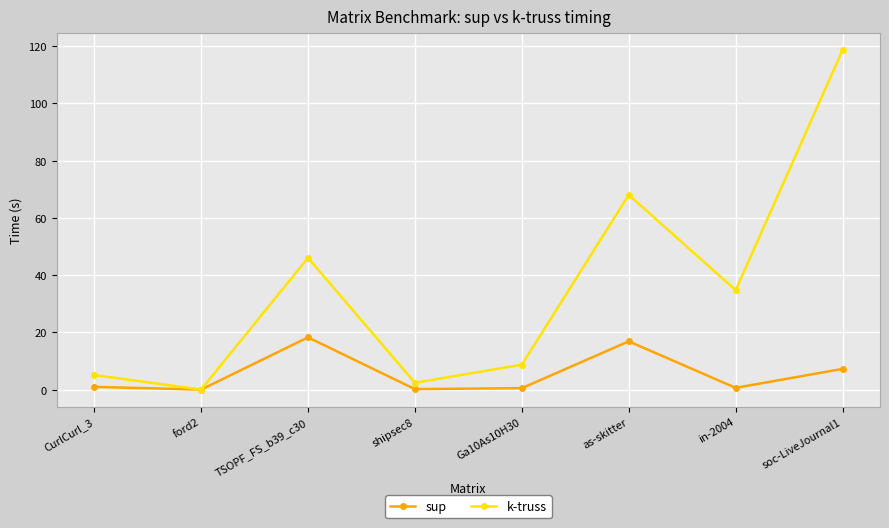

What is the highest value of the sup series?

18.3